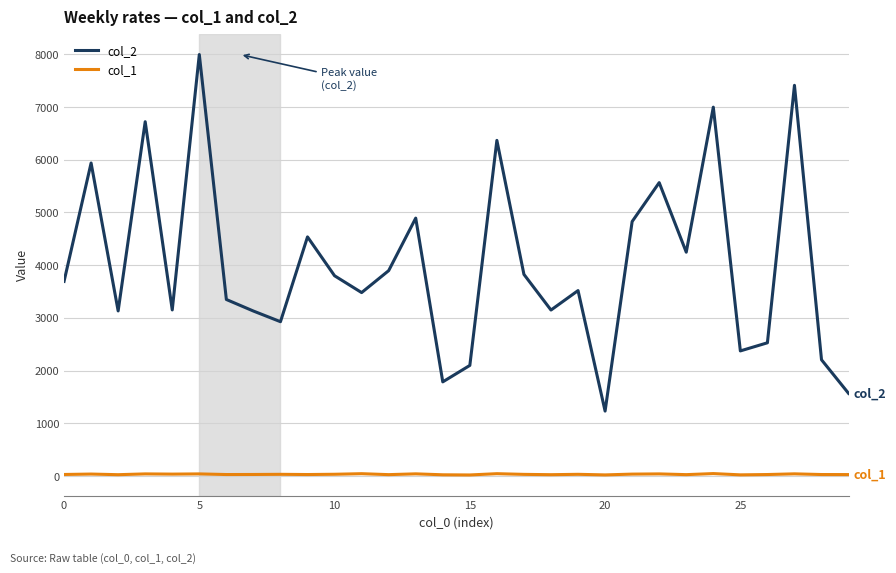

True or false: col_2 and col_1 cross at least once.

False